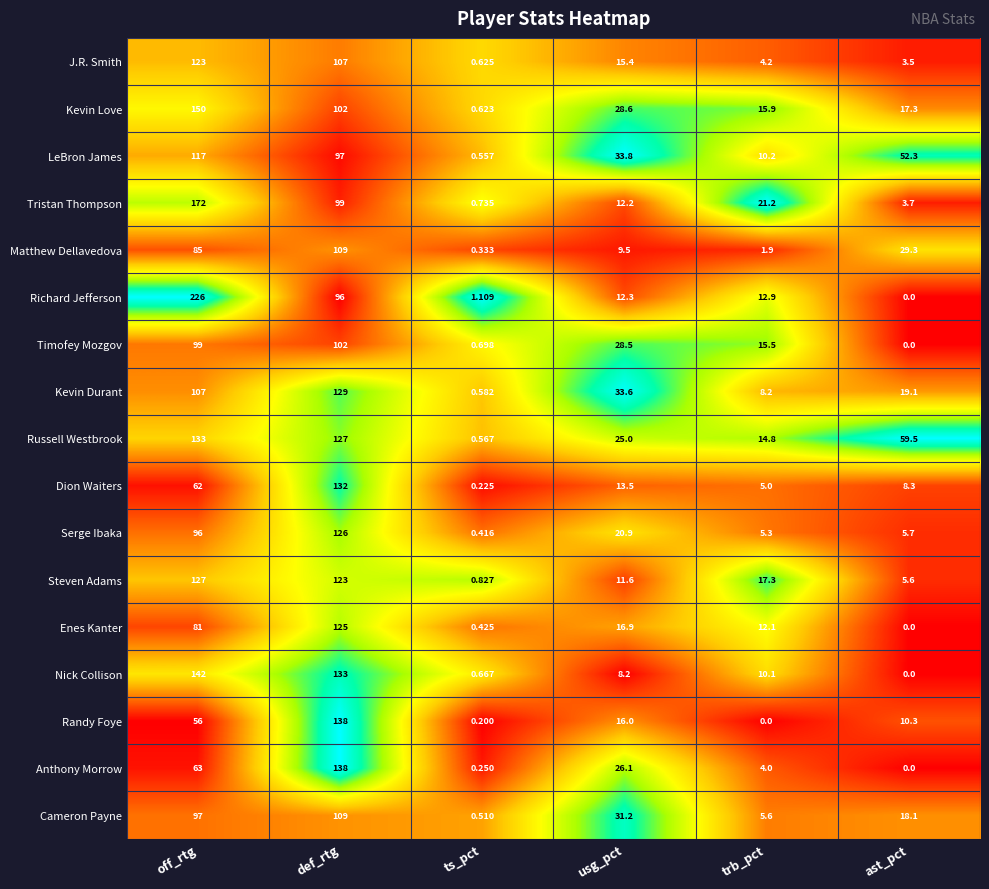

Which series has the largest total across all categories?

Russell Westbrook